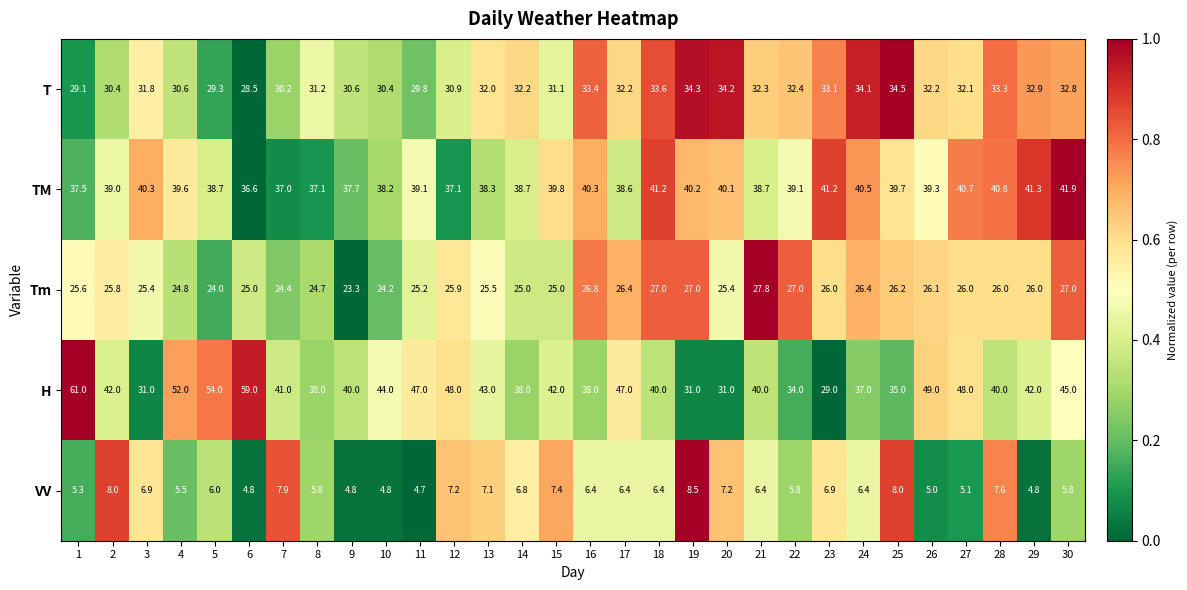

What is the spread (max minus min) of values at 18?

34.8